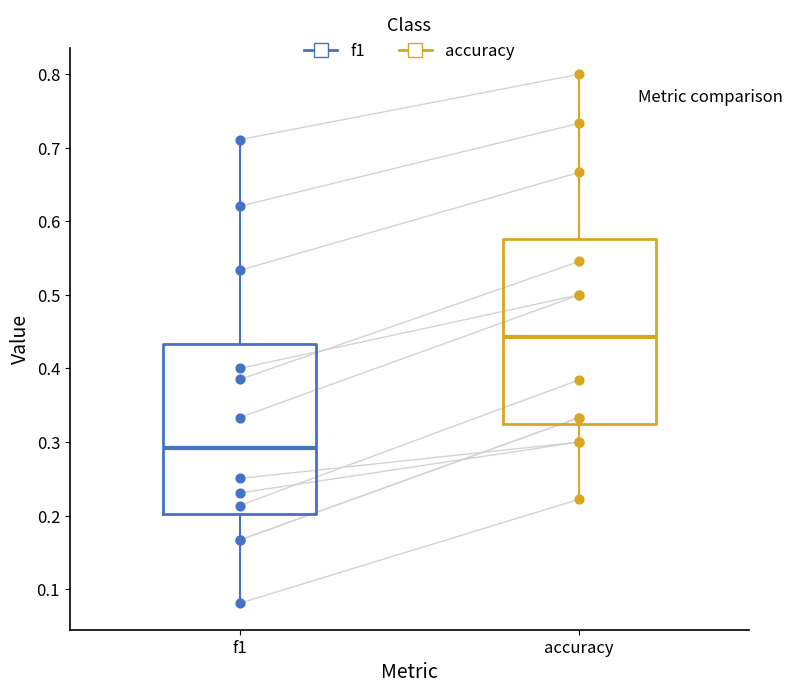

Reading left to right, read every box against the y-axis: the position of its median line, the range the box covers, and the ends of its whiskers. The values are not printed on the chart, so give them approximately, as read against the axis.

f1: median 0.29, box 0.20 to 0.43, whiskers 0.08 to 0.71
accuracy: median 0.44, box 0.33 to 0.58, whiskers 0.22 to 0.80